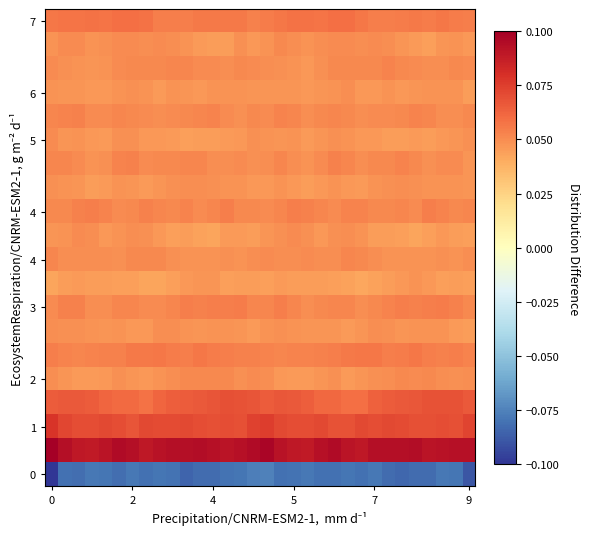

How many series are shown in this chart?

20